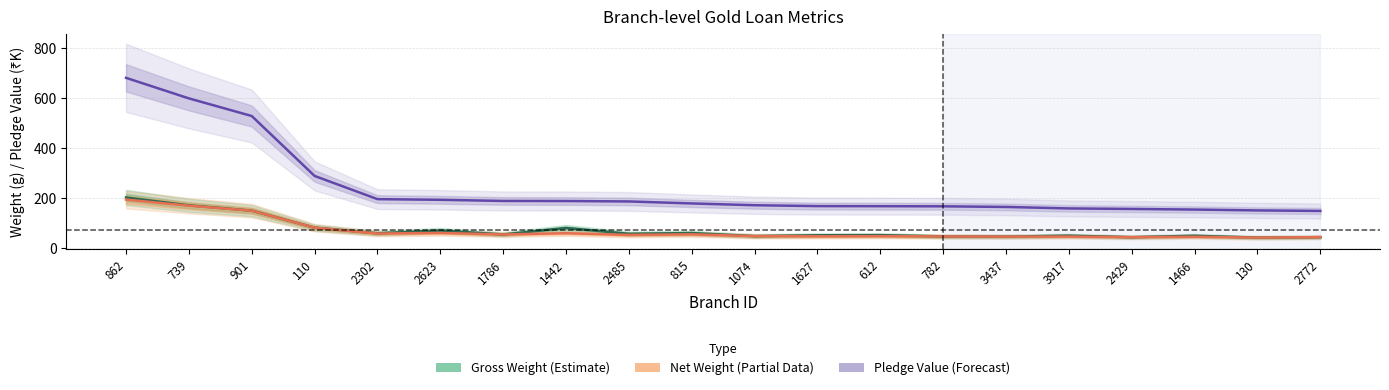

What value does the Gross Weight (g) series have at 1786?

56.0